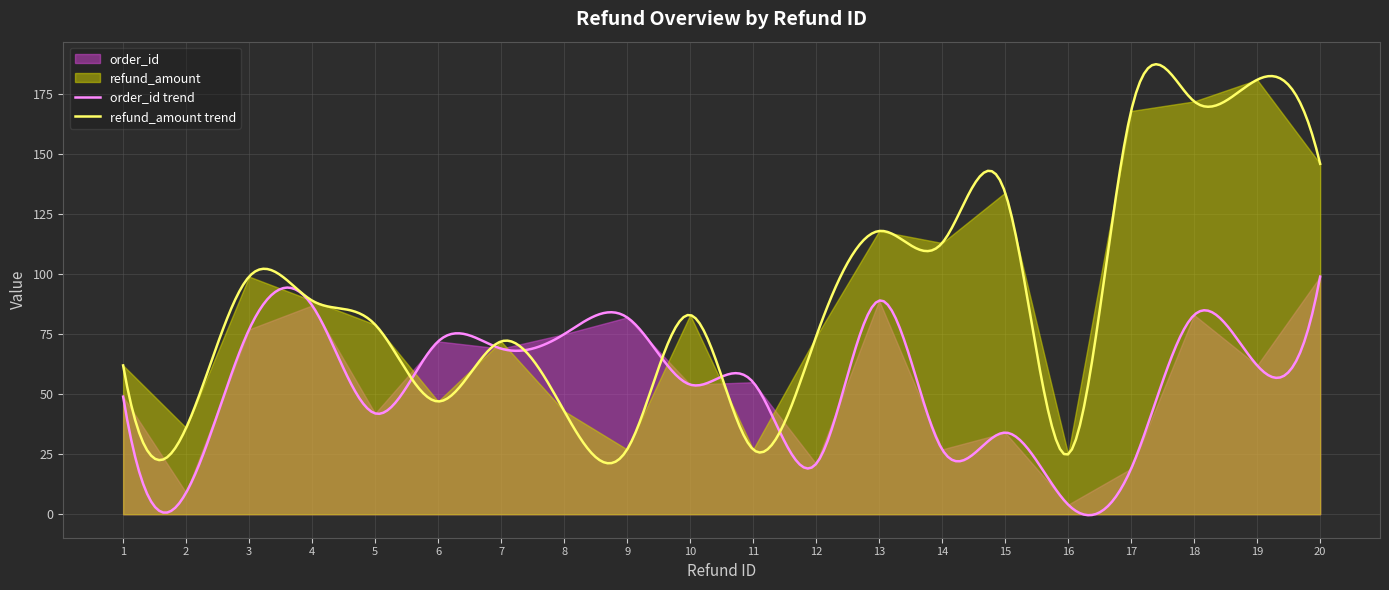

Where is refund_amount nearest to the value 103?

3